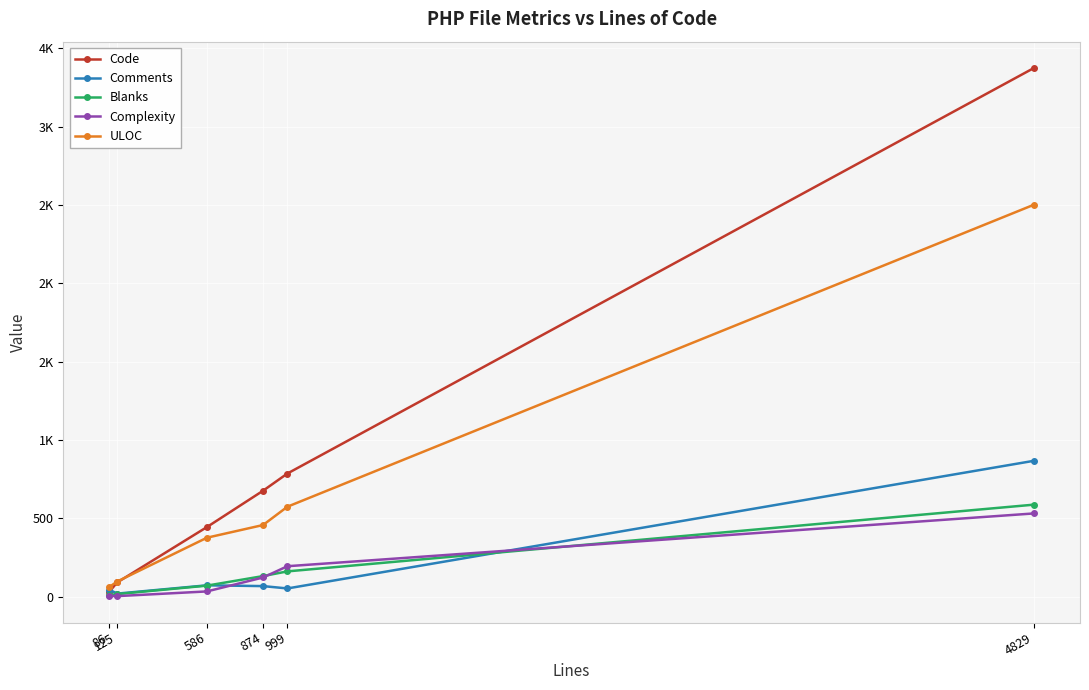

What are all the series names shown in the legend?

Code, Comments, Blanks, Complexity, ULOC